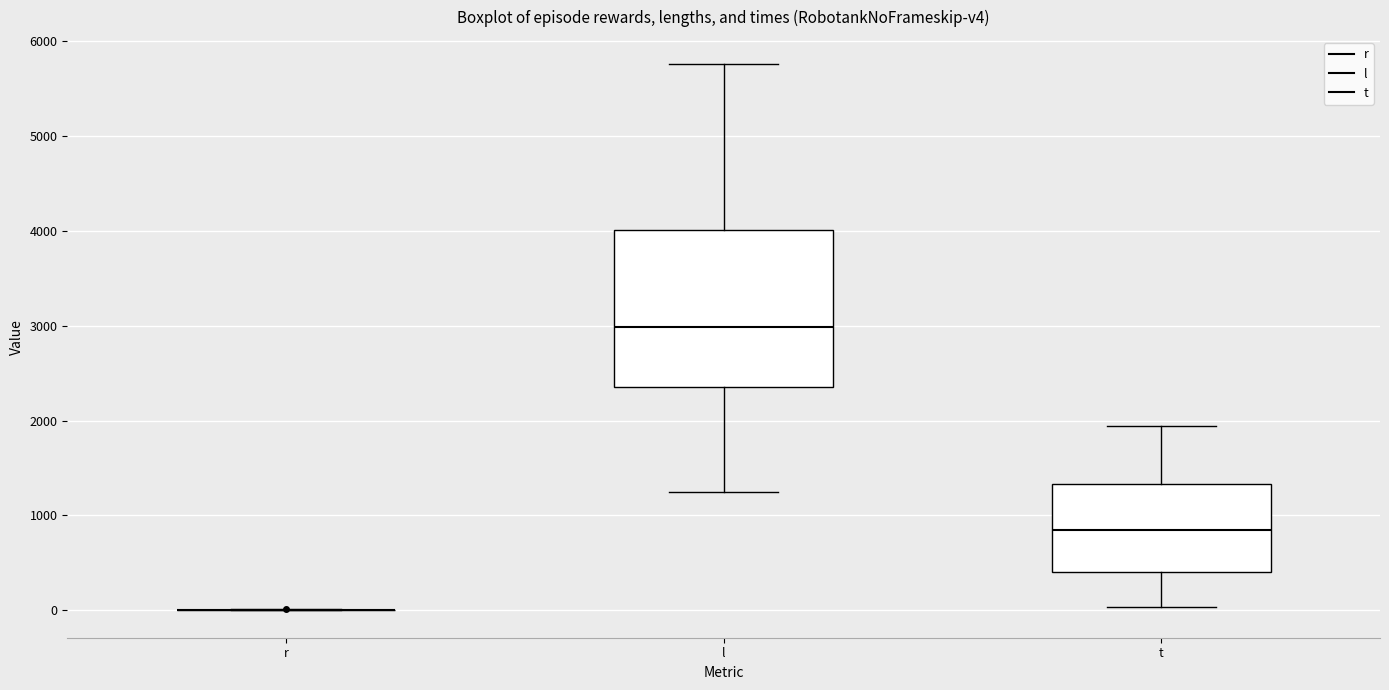

Which box is the tallest, from its lower edge to its upper edge?

l